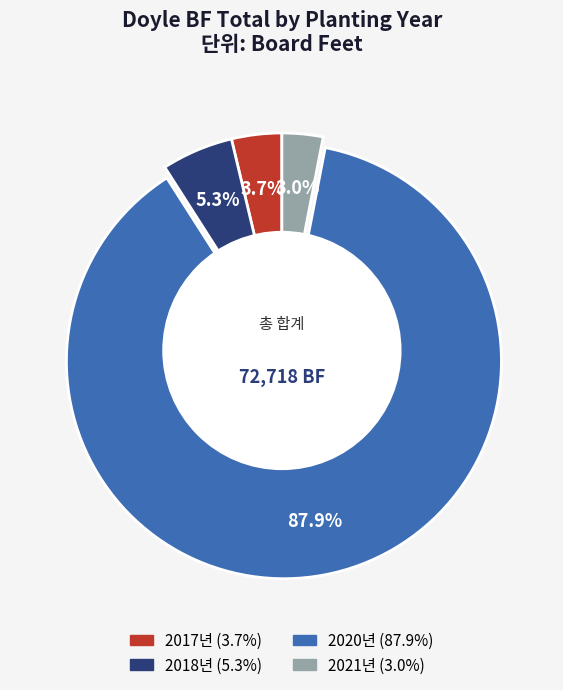

Is there a majority slice in this chart?

Yes